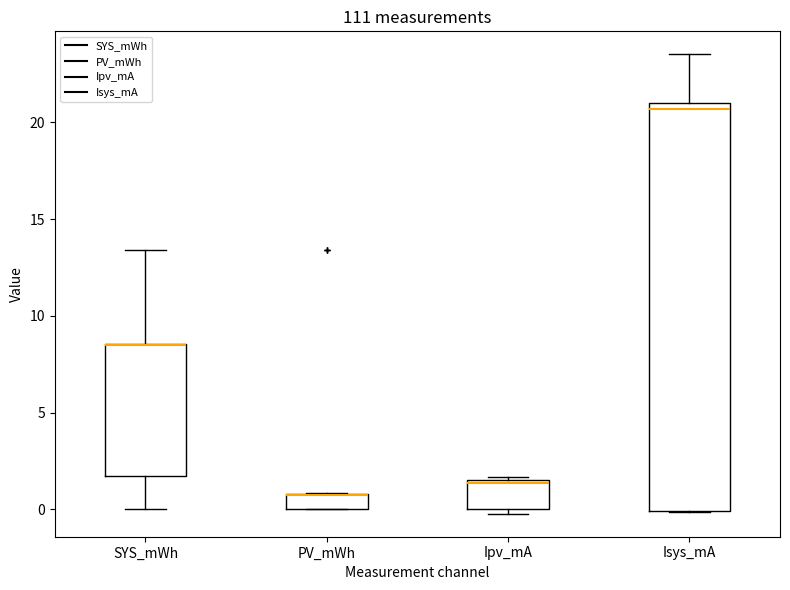

Comparing the boxes themselves (not the whiskers), which one is the tallest?

Isys_mA